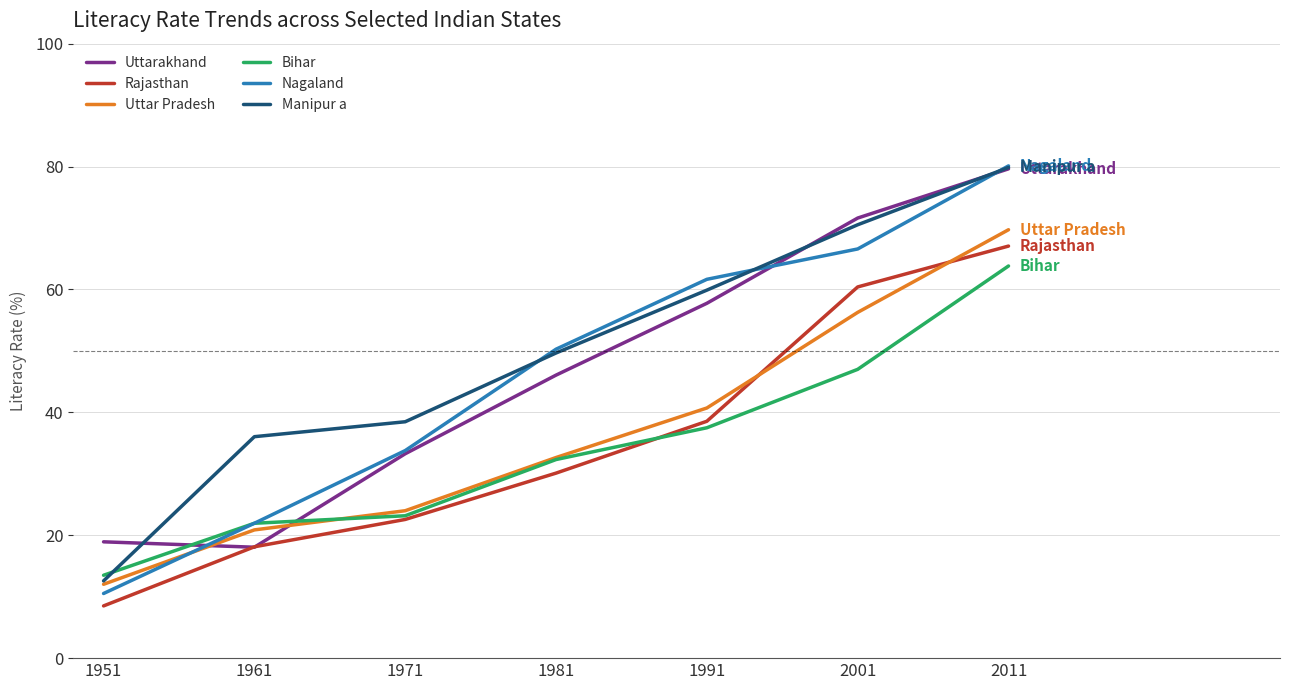

Between 1961 and 1981, which series saw the biggest shift?

Nagaland